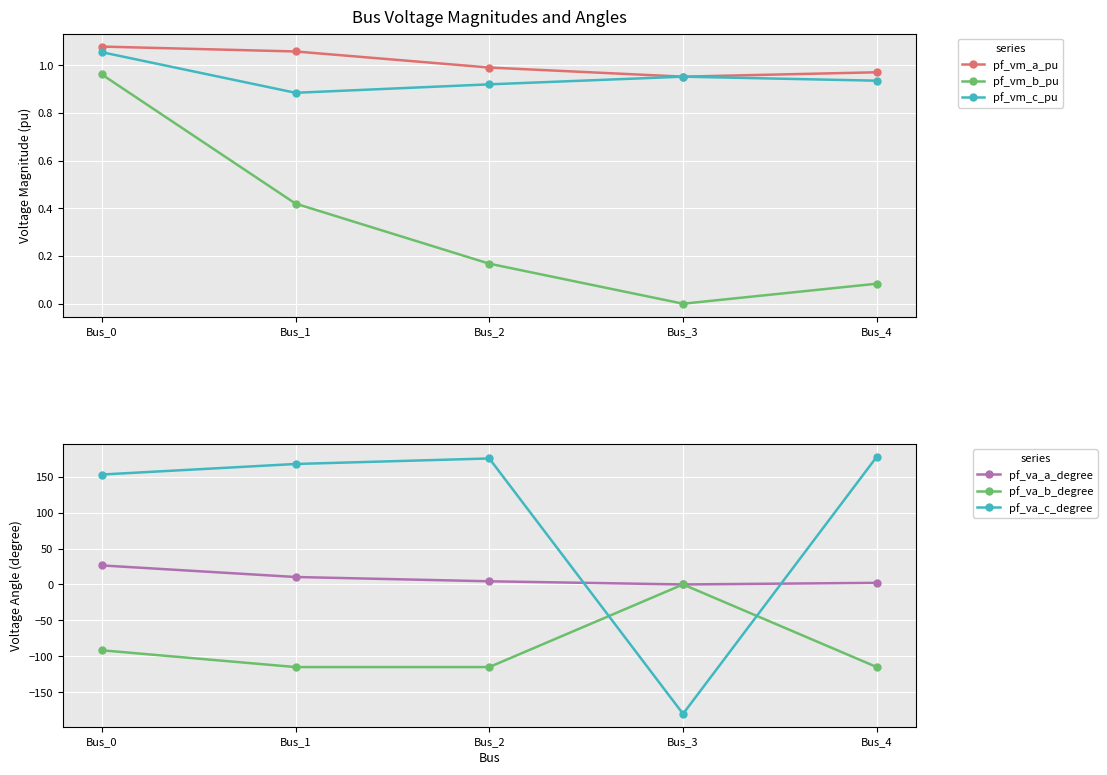

What are all the series names shown in the legend?

pf_vm_a_pu, pf_vm_b_pu, pf_vm_c_pu, pf_va_a_degree, pf_va_b_degree, pf_va_c_degree